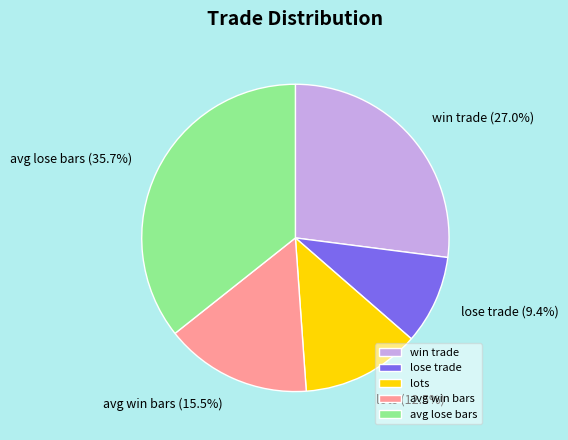

What portion of the pie excludes win trade?

73.0%